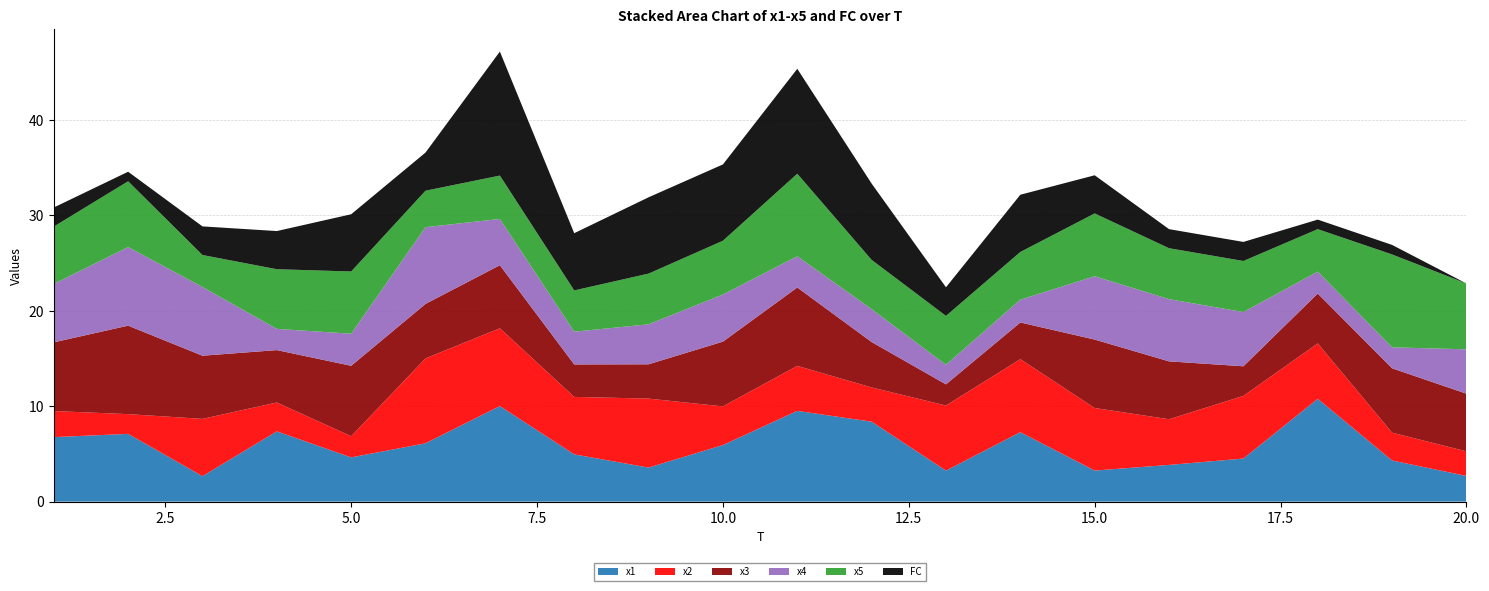

Reading right to left, what are all the values shown in this chart?

x1: 2.7	4.3	10.8	4.5	3.9	3.3	7.3	3.3	8.4	9.5	5.9	3.6	5.0	10.0	6.1	4.6	7.4	2.7	7.1	6.8
x2: 2.6	2.9	5.8	6.6	4.8	6.6	7.7	6.8	3.6	4.7	4.1	7.2	6.0	8.2	8.9	2.2	3.0	6.0	2.1	2.7
x3: 6.0	6.7	5.2	3.1	6.1	7.2	3.8	2.2	4.8	8.2	6.8	3.6	3.4	6.6	5.7	7.4	5.5	6.6	9.3	7.2
x4: 4.7	2.2	2.3	5.7	6.5	6.6	2.4	2.1	3.4	3.3	4.9	4.2	3.4	4.8	8.0	3.4	2.2	7.2	8.2	6.1
x5: 6.9	9.7	4.5	5.3	5.3	6.6	5.0	5.1	5.2	8.7	5.6	5.3	4.3	4.5	3.8	6.5	6.3	3.4	6.9	6.0
FC: 0.0	1.0	1.0	2.0	2.0	4.0	6.0	3.0	8.0	11.0	8.0	8.0	6.0	13.0	4.0	6.0	4.0	3.0	1.0	2.0